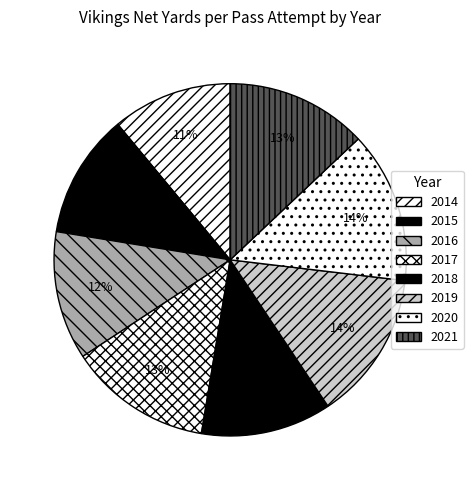

Rank the categories by value from lowest to highest.

2014, 2015, 2016, 2018, 2021, 2017, 2019, 2020